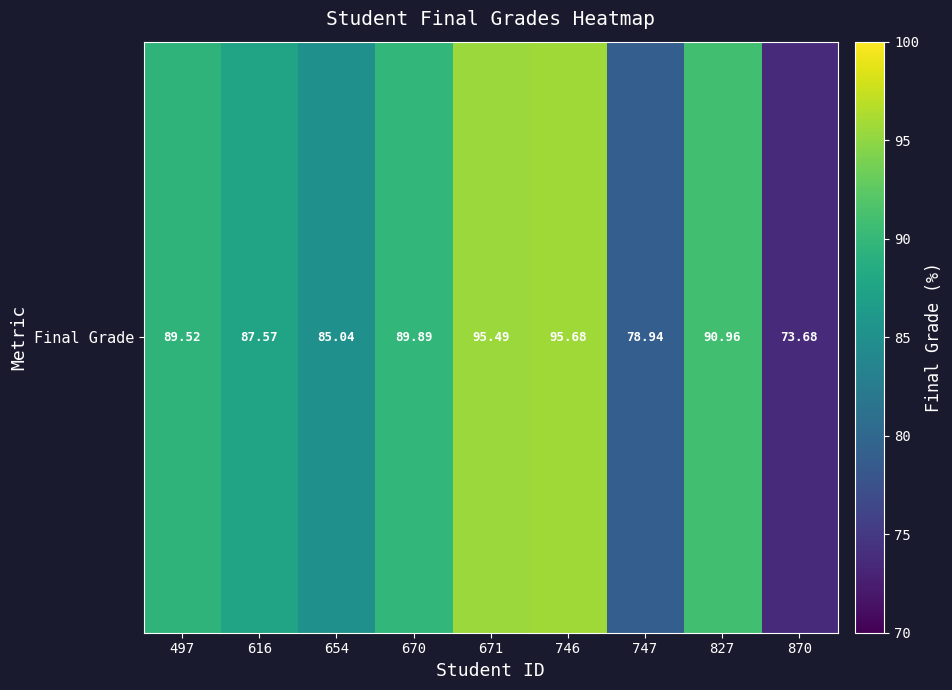

Between 654 and 870, which is larger?

654